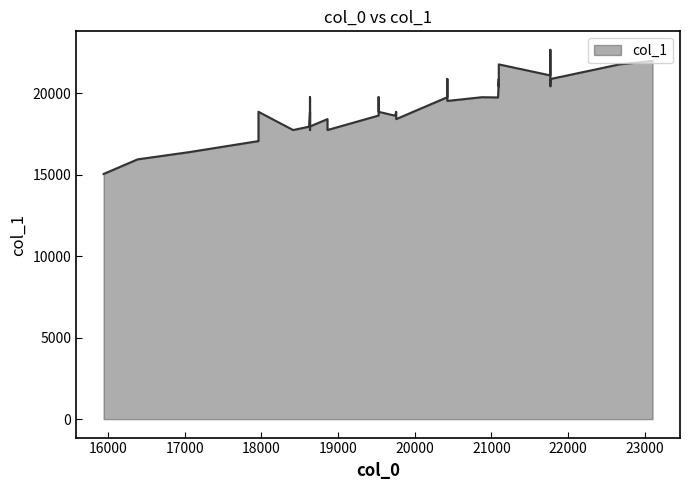

At which label is the value closest to 18857?

19529